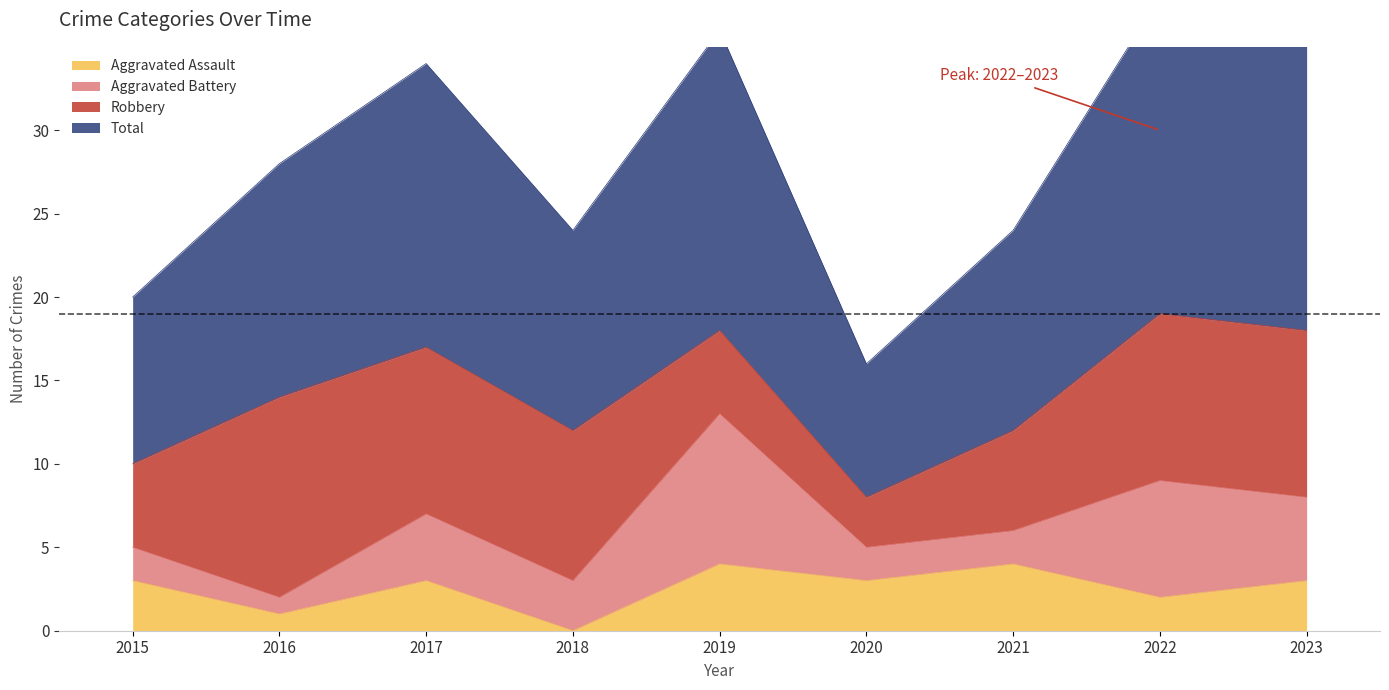

At which category does Total reach its first local valley?

2018